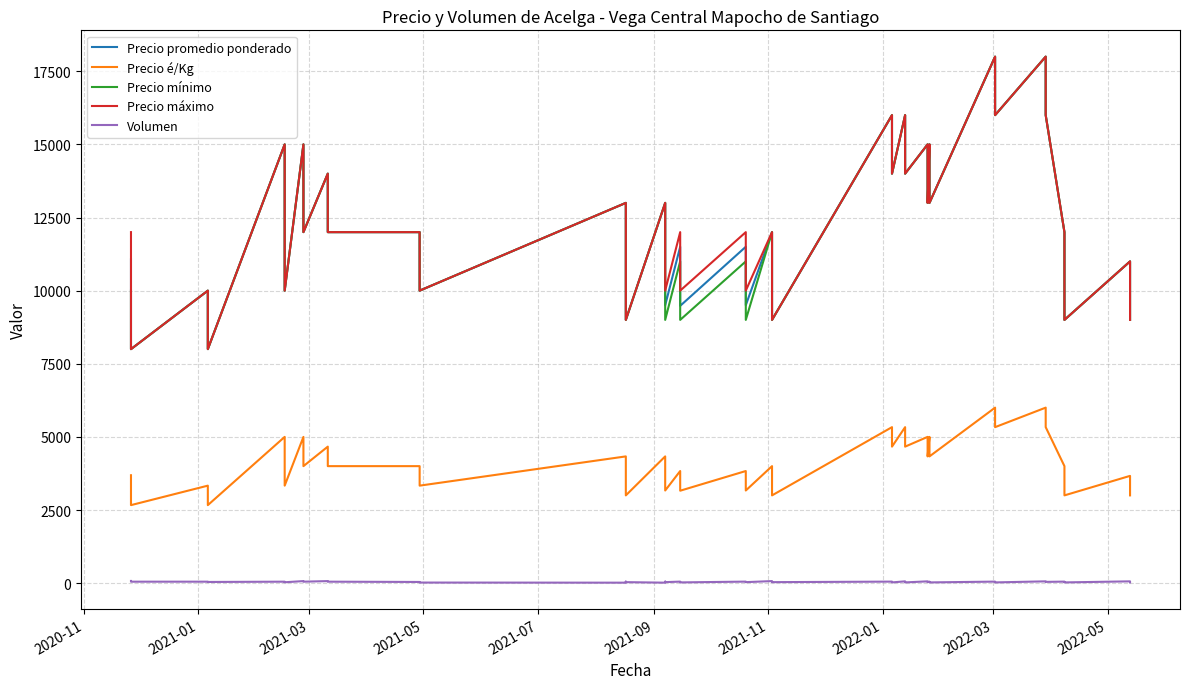

In Precio promedio ponderado, how many points are lower than both neighbors (excluding endpoints)?

16